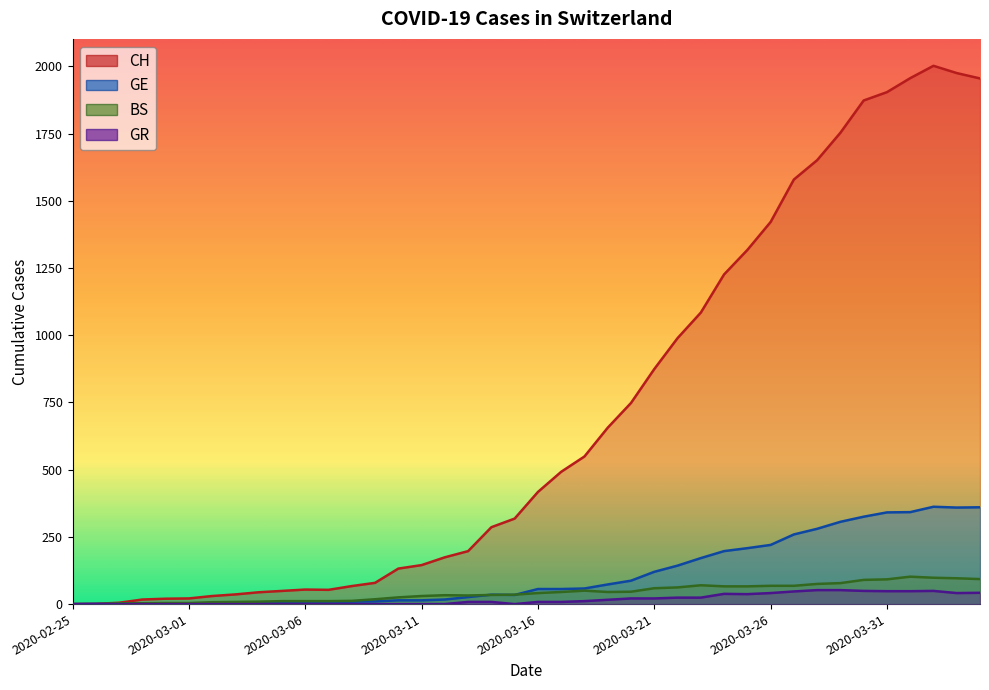

True or false: CH and GR cross at least once.

False